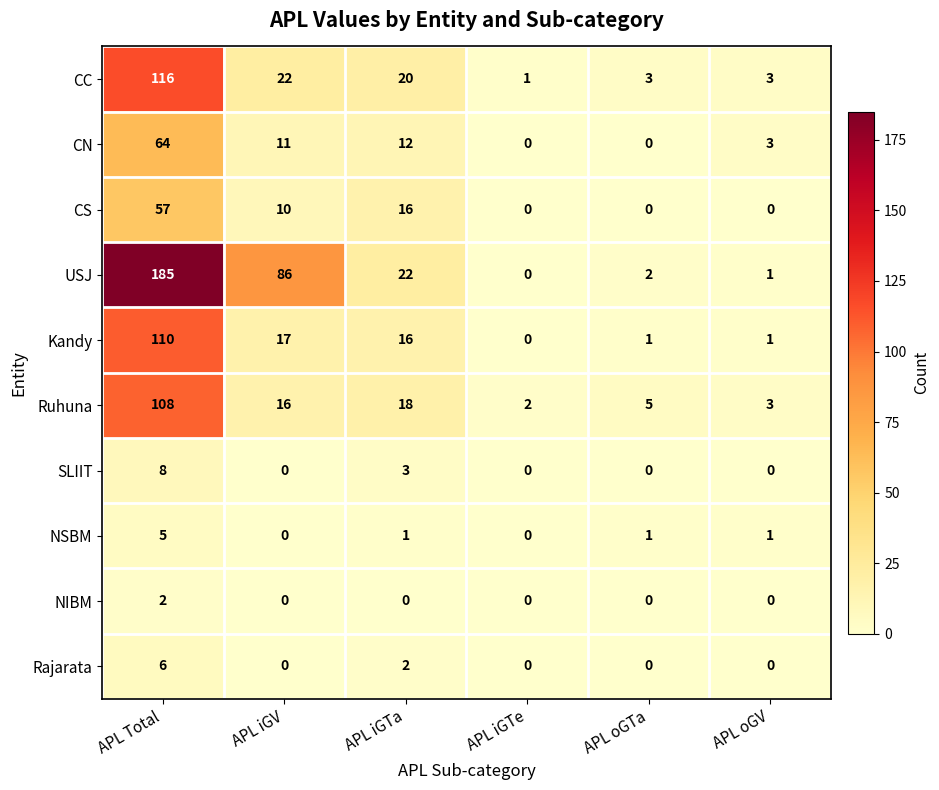

Which series has the largest range (max minus min)?

USJ